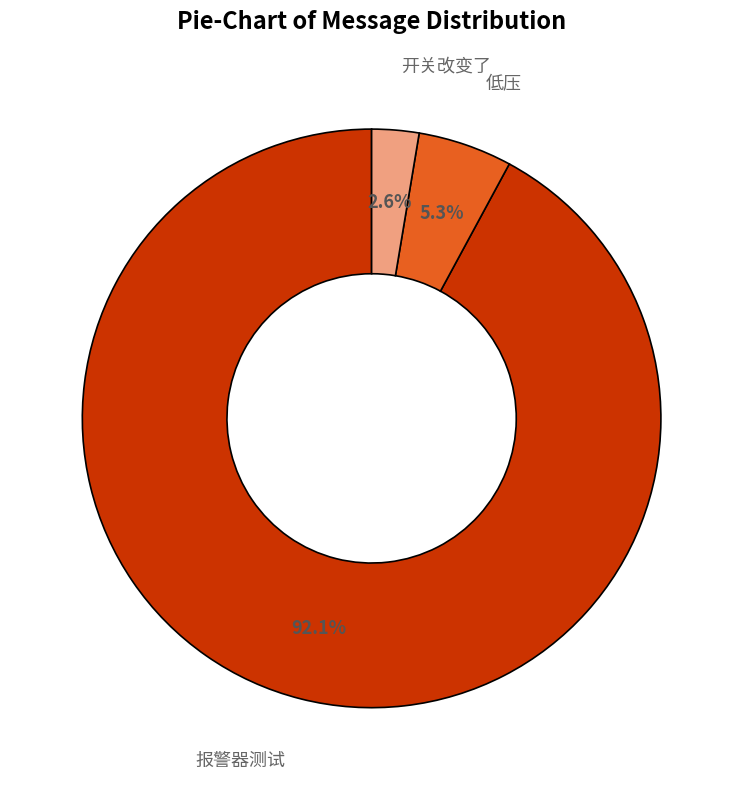

To the nearest percent, what is the average slice percentage?

33%